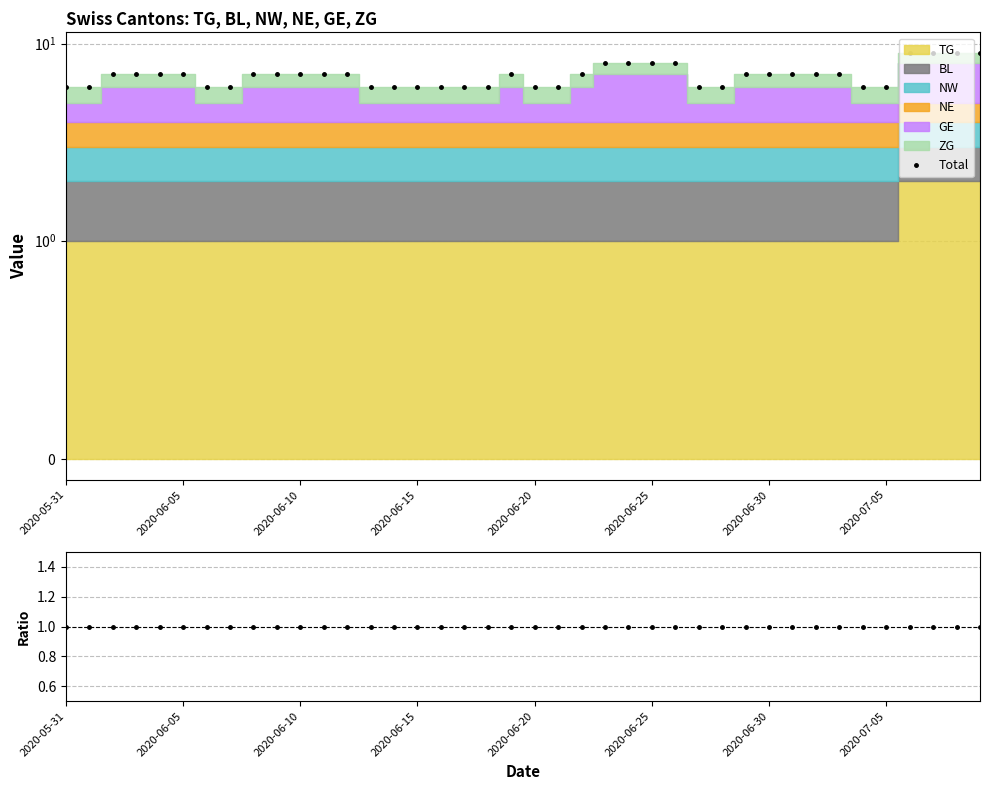

What is the value of the 34th point from the left?

7